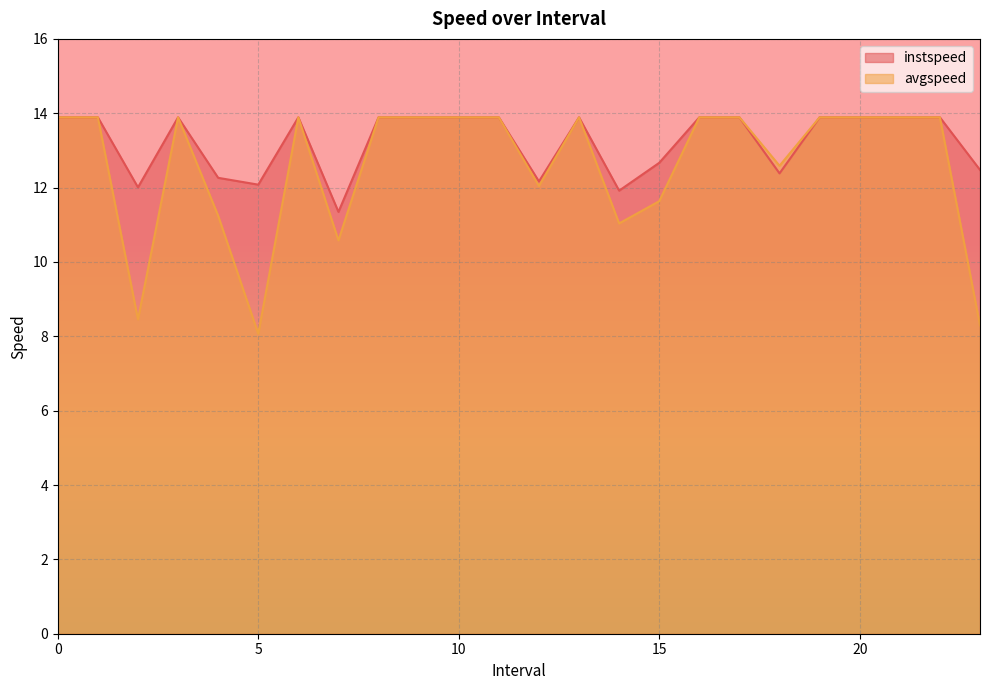

Rank the series at 6 from lowest to highest value.

instspeed, avgspeed